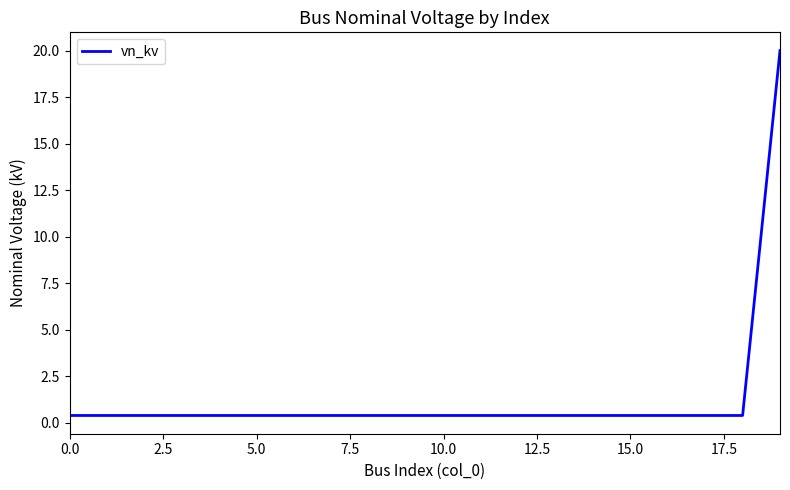

What is the maximum value shown in the chart?

20.0